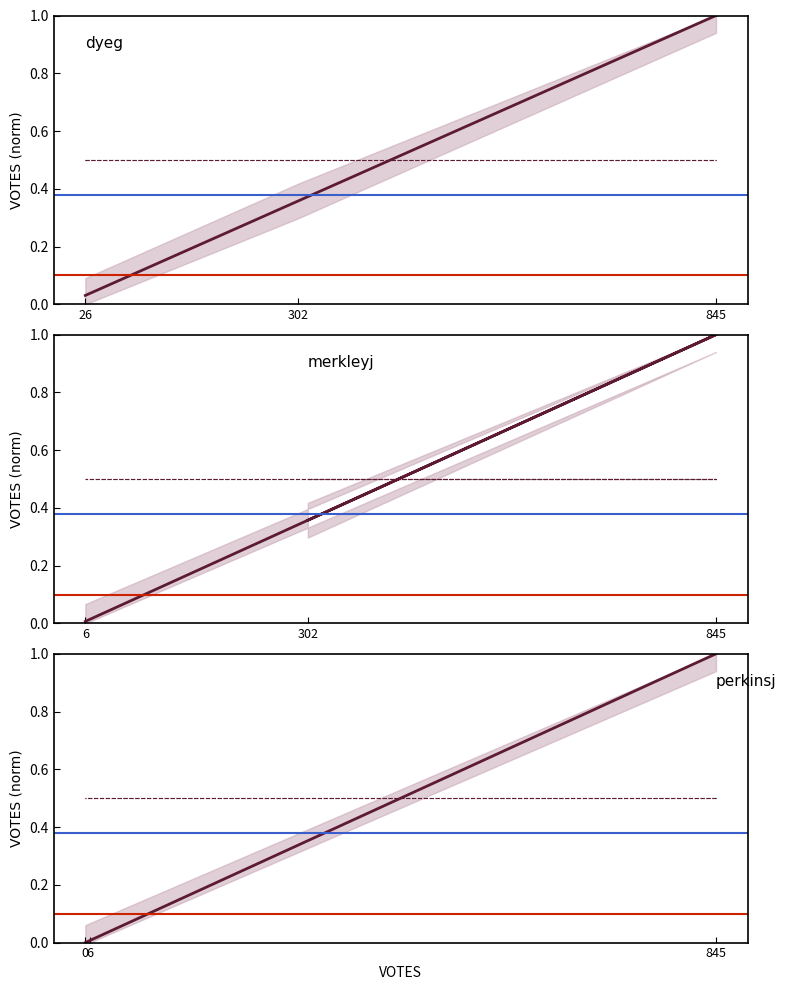

Where is dyeg nearest to the value 0?

26